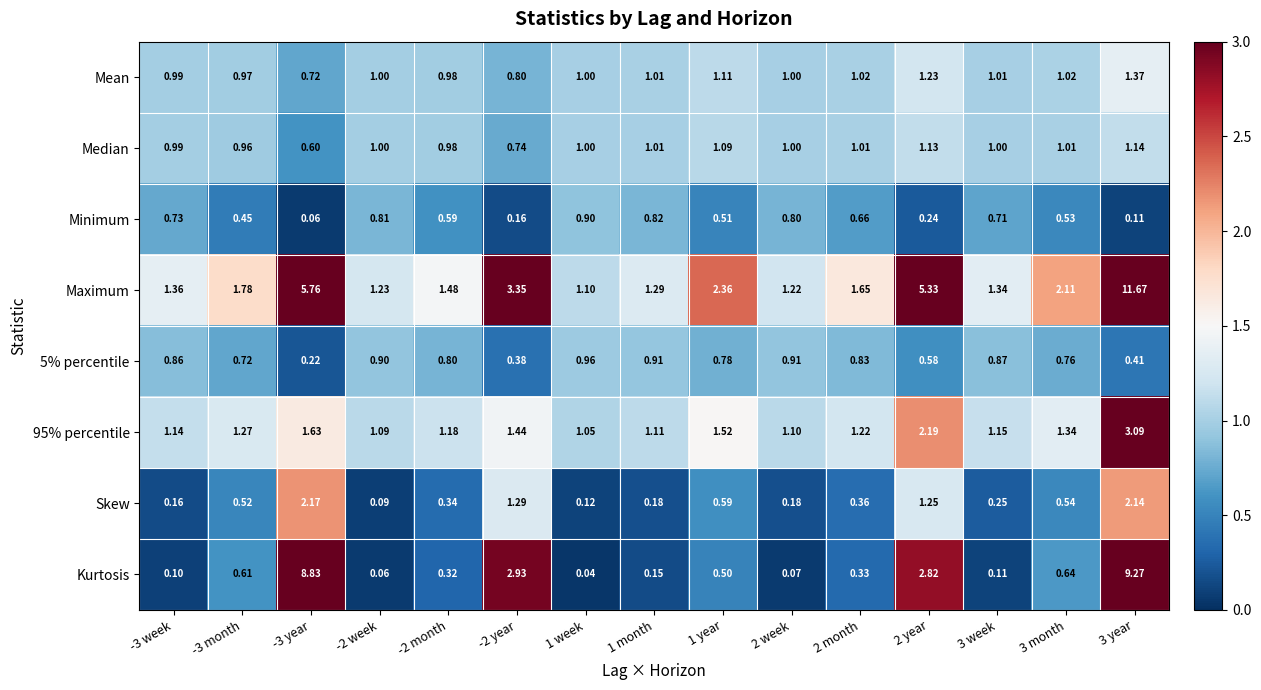

Is the value of Skew at -3 year greater than the value of Maximum at 1 week?

Yes